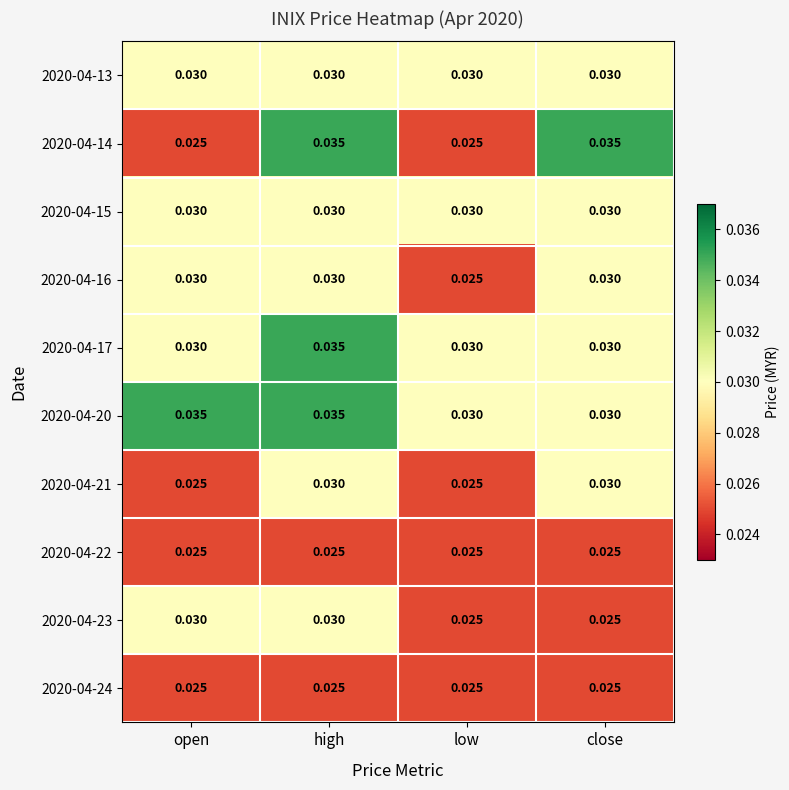

At which label does 2020-04-16 reach its minimum?

low